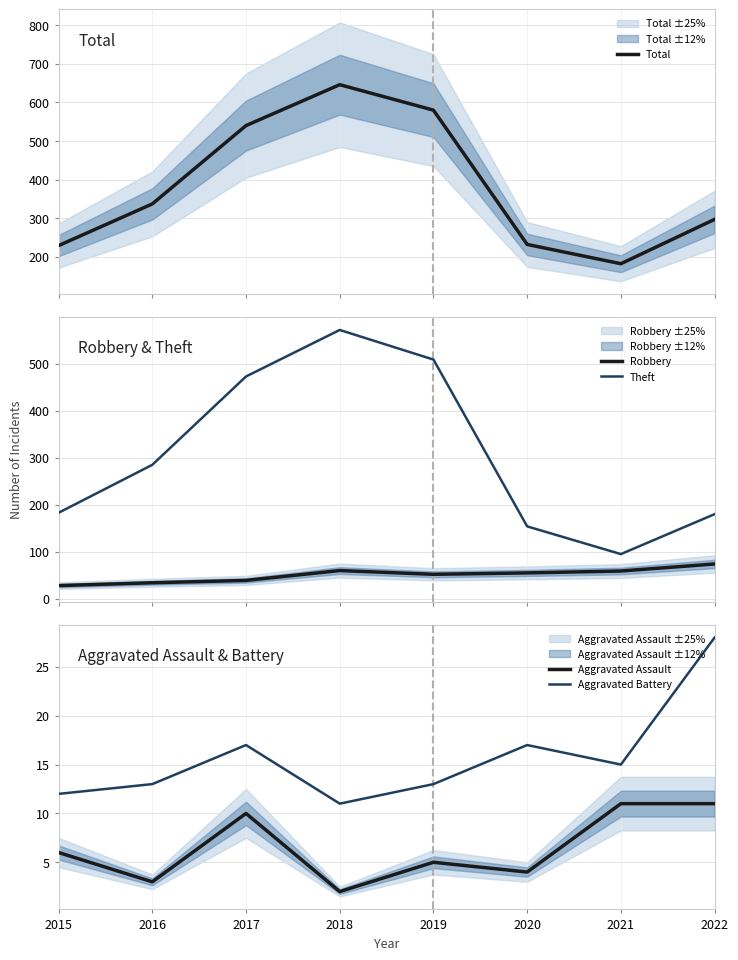

Between 2022 and 2015, which is larger?

2022